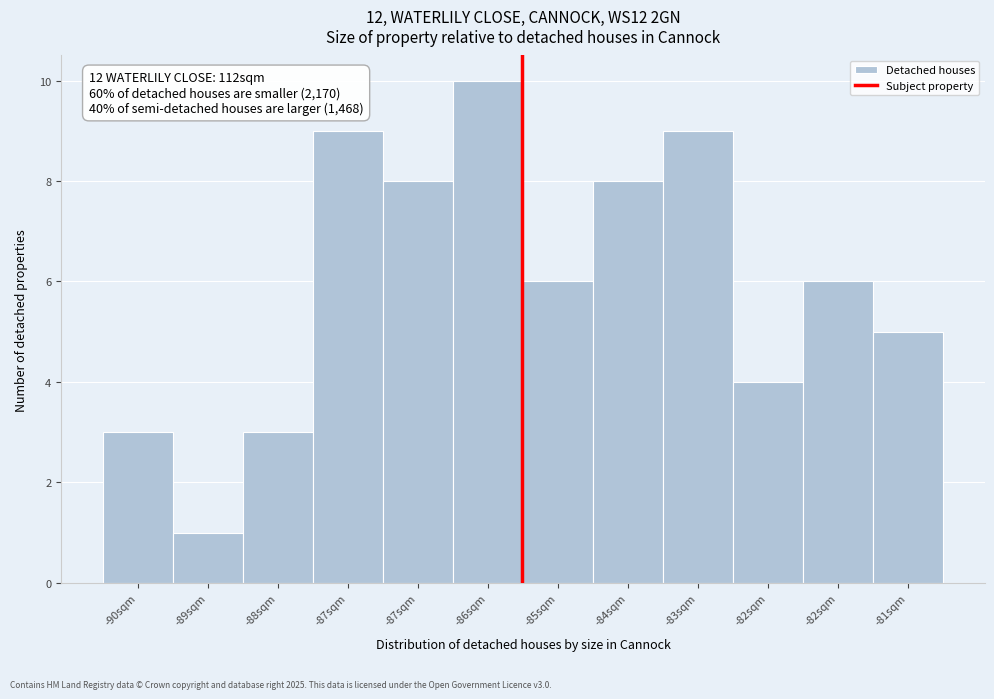

Count the number of data series in this chart.

1